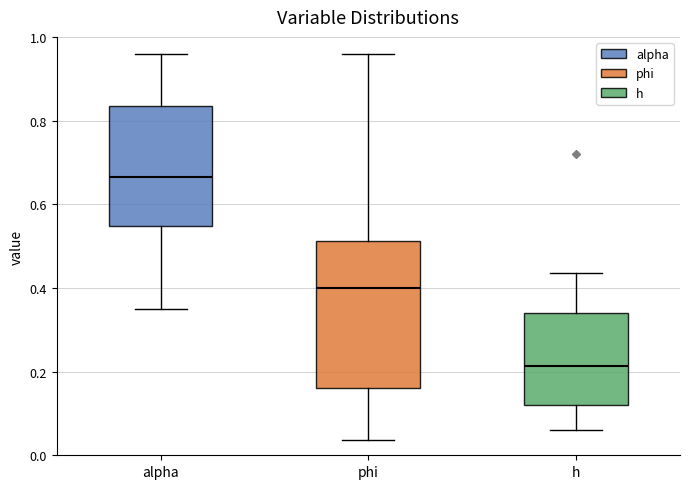

Reading left to right, read every box against the y-axis: the position of its median line, the range the box covers, and the ends of its whiskers. The values are not printed on the chart, so give them approximately, as read against the axis.

alpha: median 0.66, box 0.54 to 0.84, whiskers 0.36 to 0.96
phi: median 0.40, box 0.16 to 0.52, whiskers 0.04 to 0.96
h: median 0.22, box 0.12 to 0.34, whiskers 0.06 to 0.44